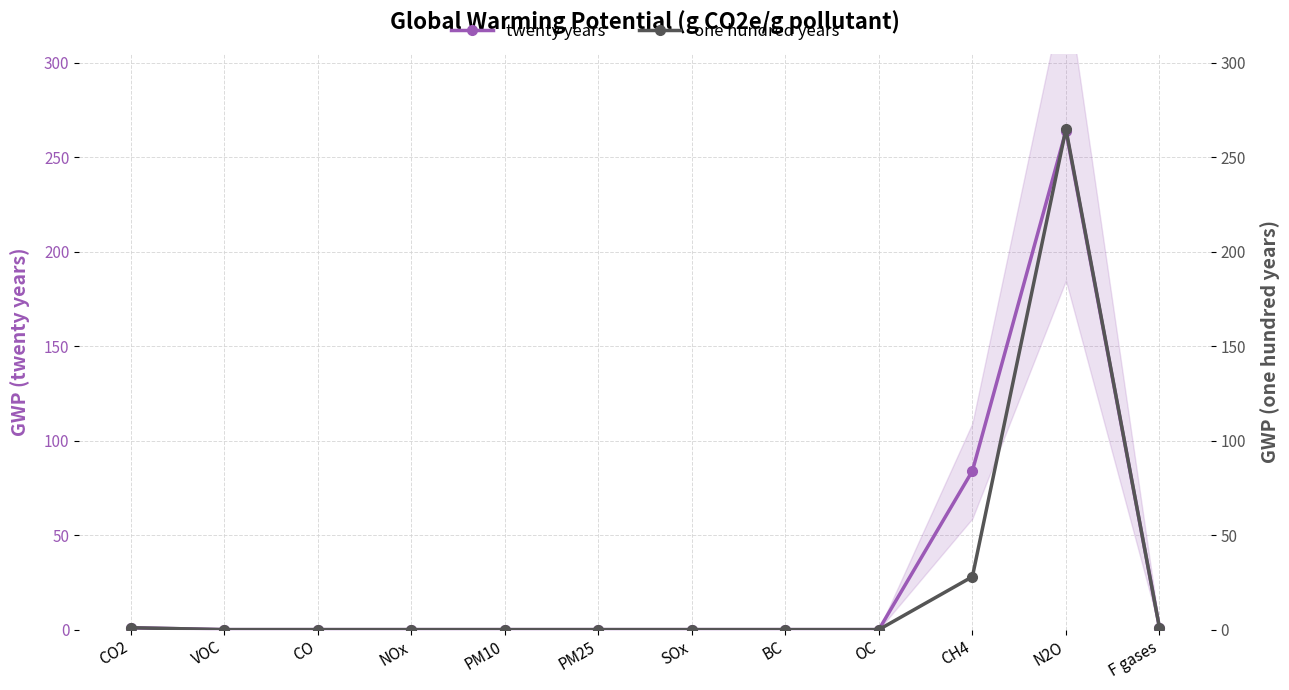

List the series in order of their peak value, lowest first.

twenty years, one hundred years